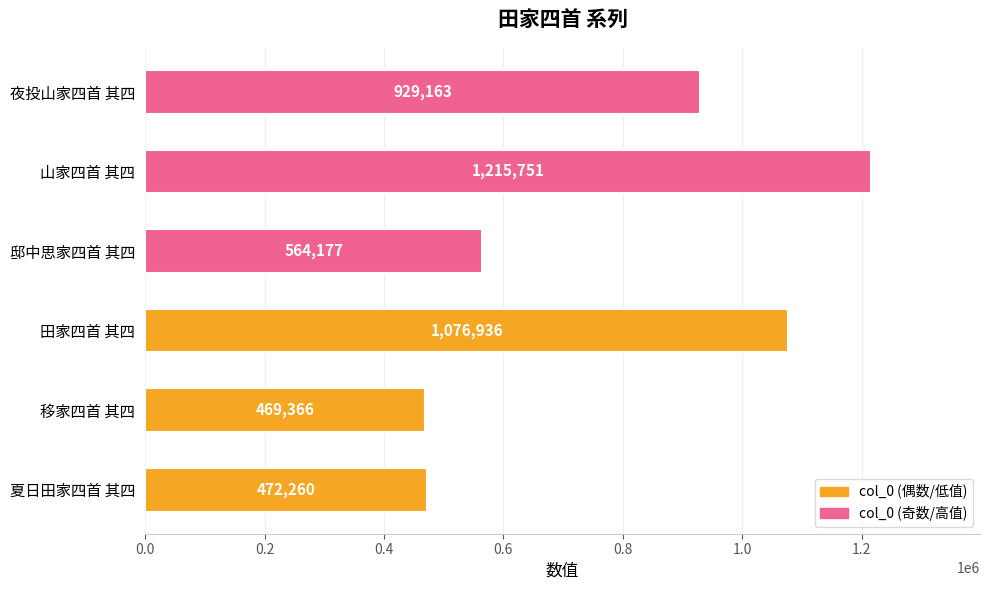

Rank the categories by value from highest to lowest.

山家四首 其四, 田家四首 其四, 夜投山家四首 其四, 邸中思家四首 其四, 夏日田家四首 其四, 移家四首 其四